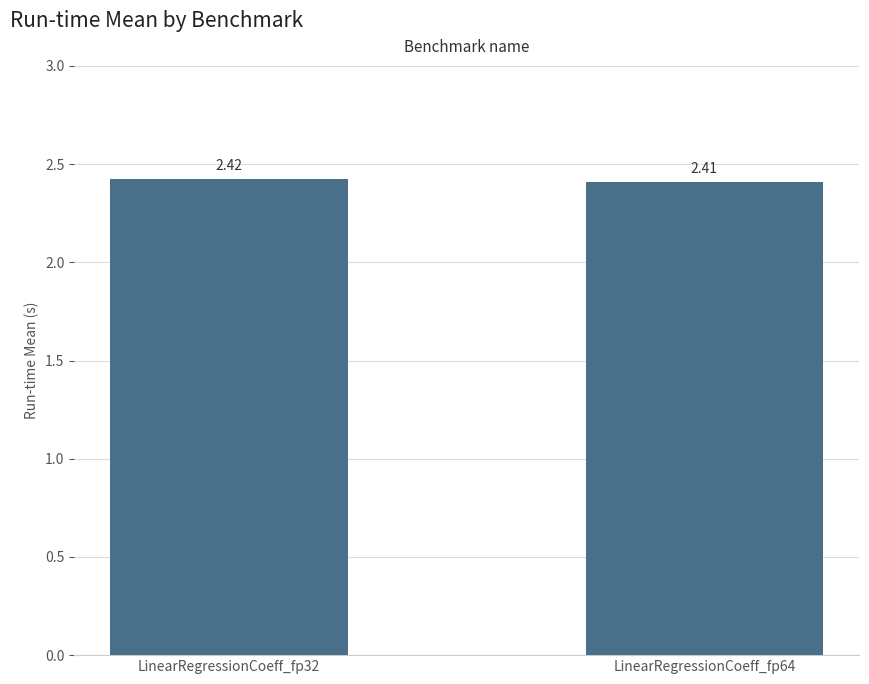

The chart shows a value of 3.2 at LinearRegressionCoeff_fp64. True or false?

False